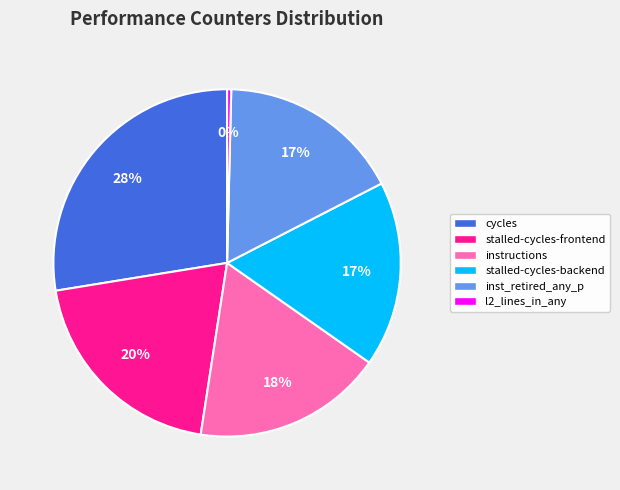

Is the sum of cycles and inst_retired_any_p greater than half?

No